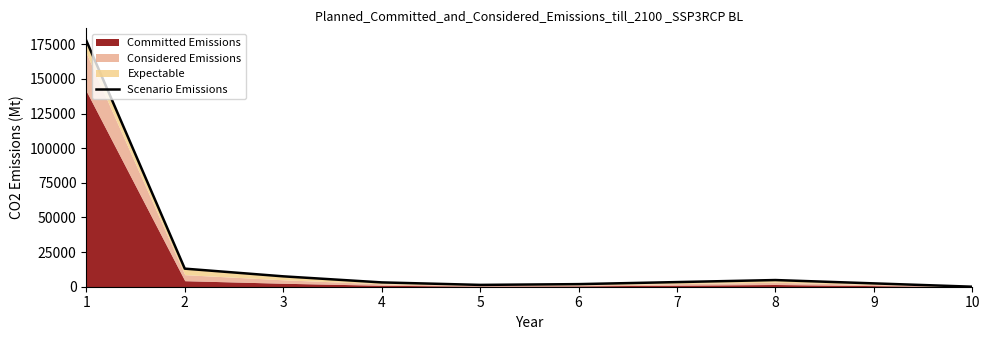

True or false: the data shows 893 at 5.

False